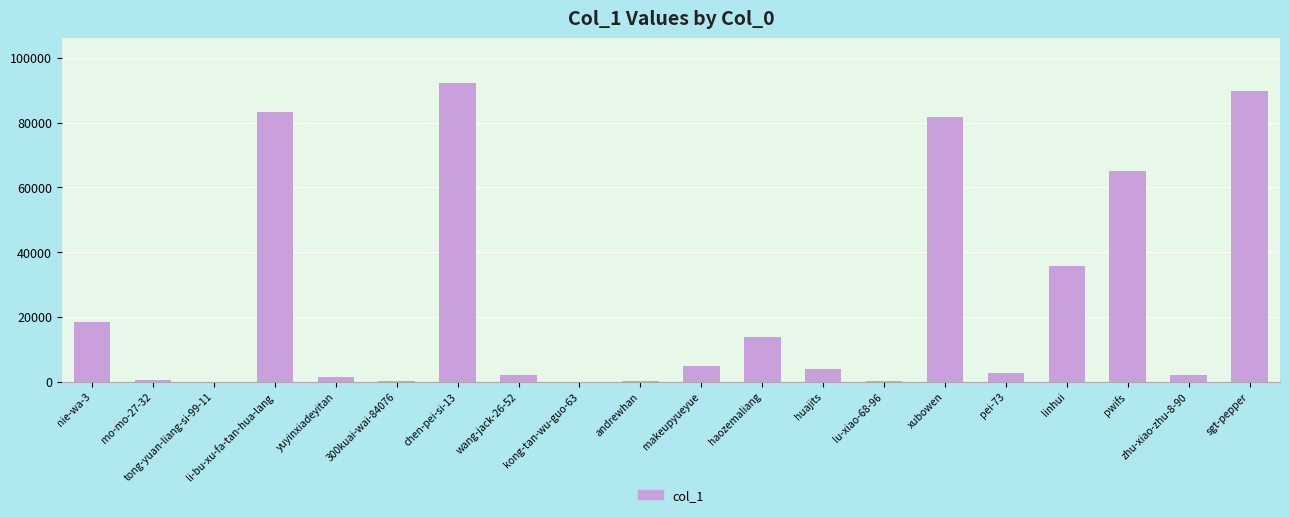

What is the greatest value displayed?

92181